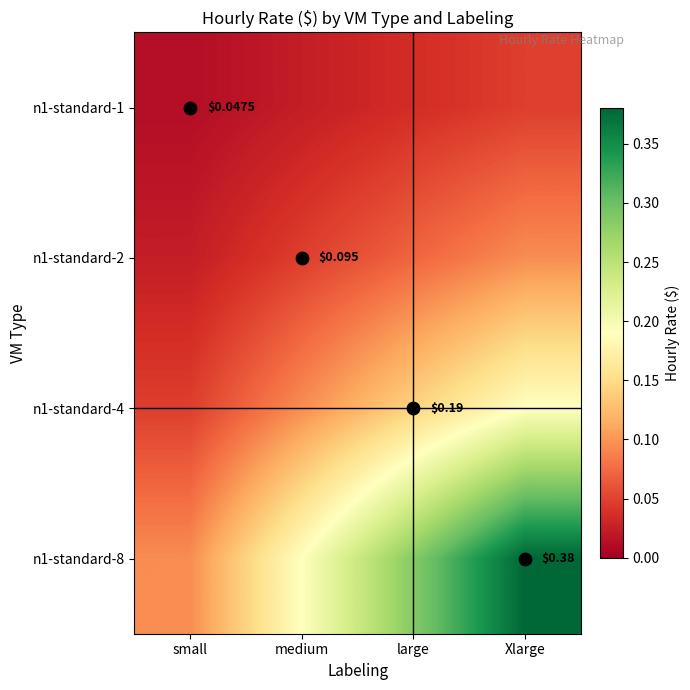

At which category is the sum across all series the highest?

Xlarge